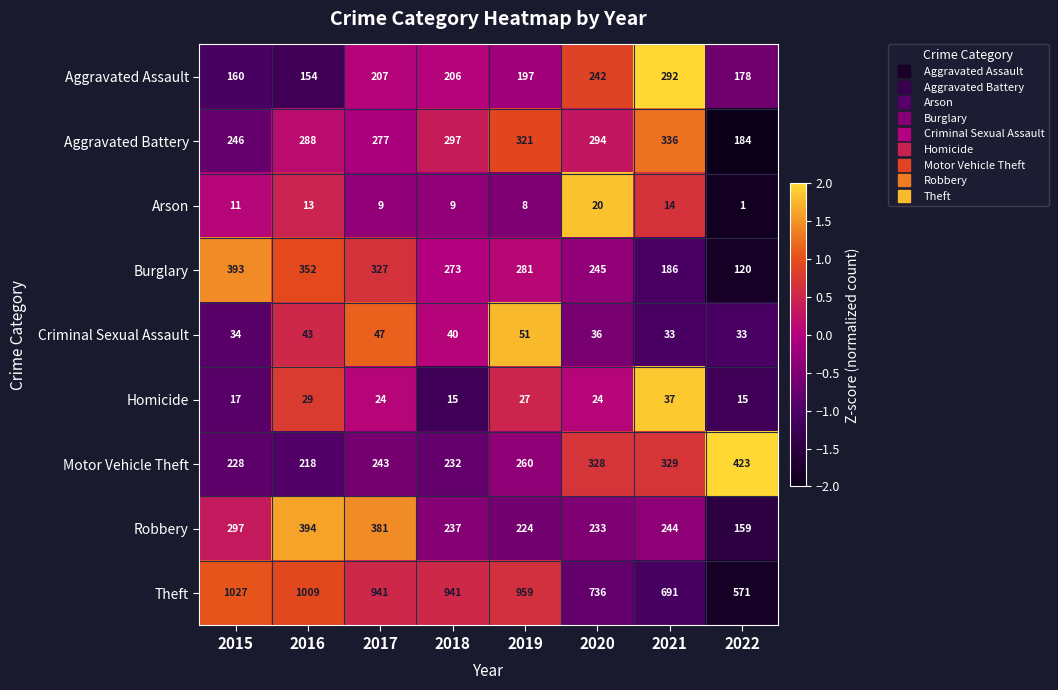

What is the average value of the Burglary series?

272